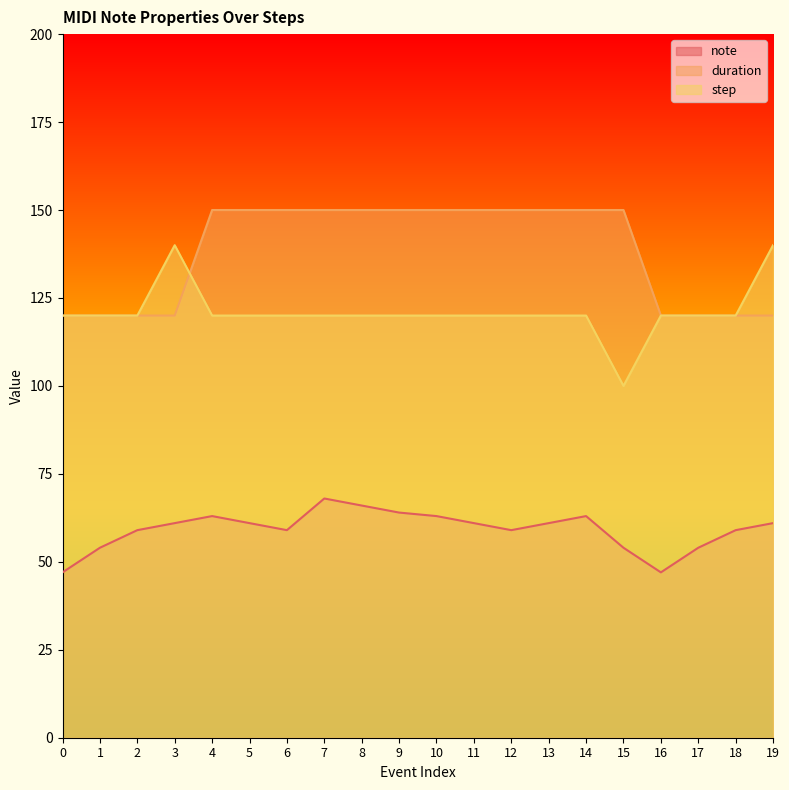

Reading left to right, transcribe all the data shown in this chart.

note: 0=47	1=54	2=59	3=61	4=63	5=61	6=59	7=68	8=66	9=64	10=63	11=61	12=59	13=61	14=63	15=54	16=47	17=54	18=59	19=61
duration: 0=120	1=120	2=120	3=120	4=150	5=150	6=150	7=150	8=150	9=150	10=150	11=150	12=150	13=150	14=150	15=150	16=120	17=120	18=120	19=120
step: 0=120	1=120	2=120	3=140	4=120	5=120	6=120	7=120	8=120	9=120	10=120	11=120	12=120	13=120	14=120	15=100	16=120	17=120	18=120	19=140